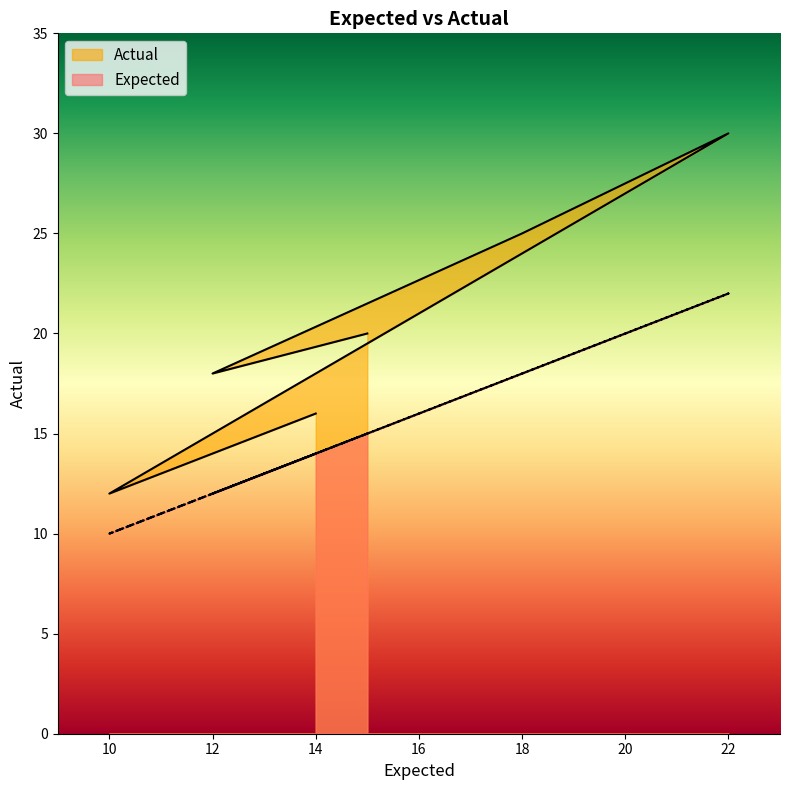

In Expected, how many points are higher than both neighbors (excluding endpoints)?

1